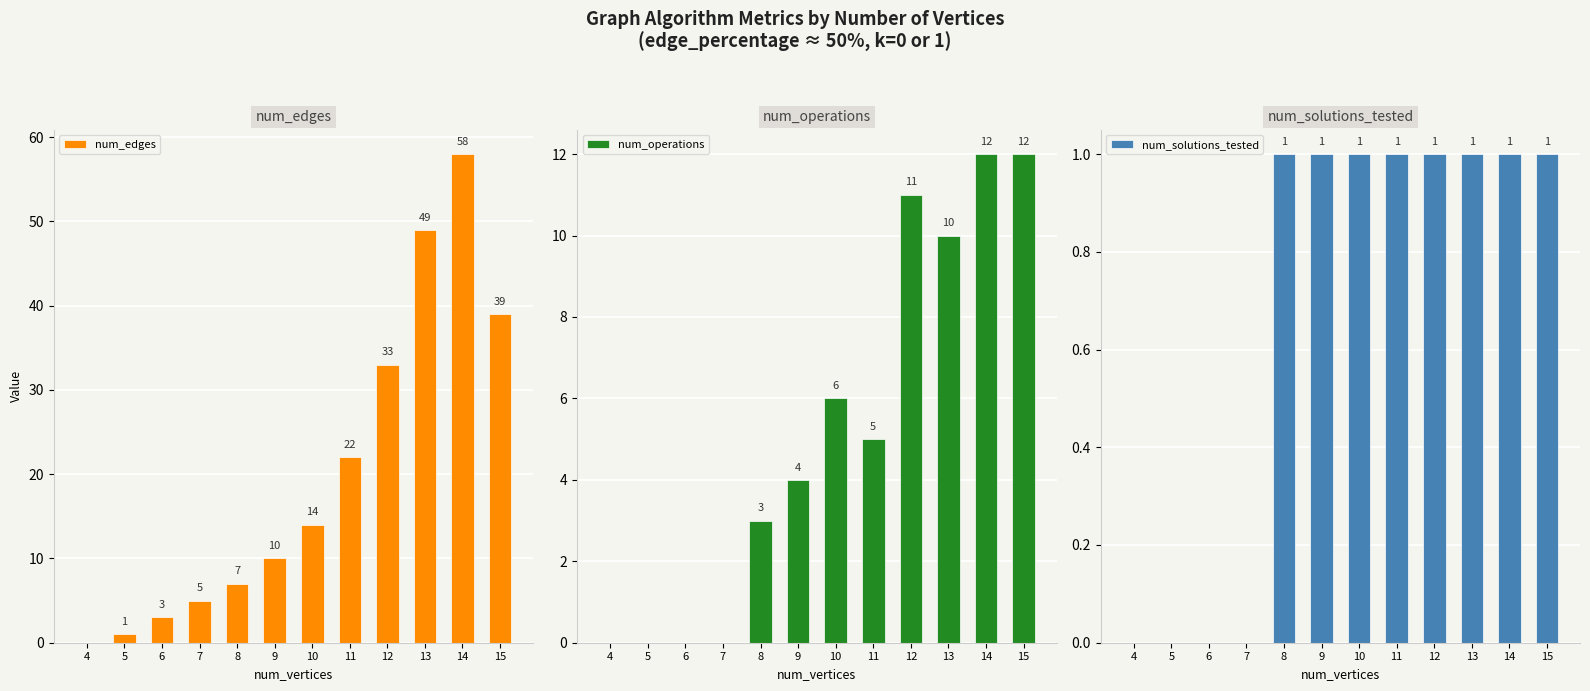

At which category is the sum across all series the highest?

14